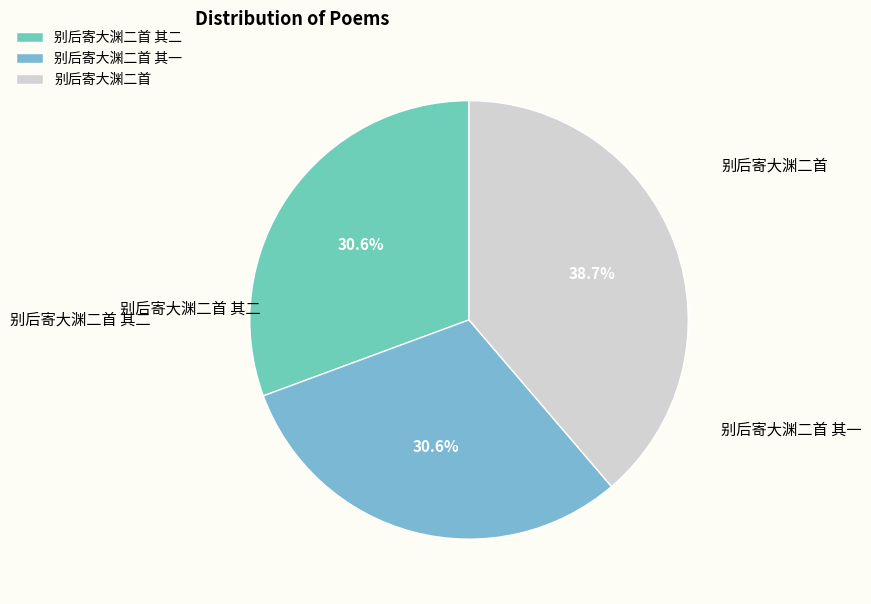

To the nearest percent, what is the difference between the largest and smallest slice percentages?

8%